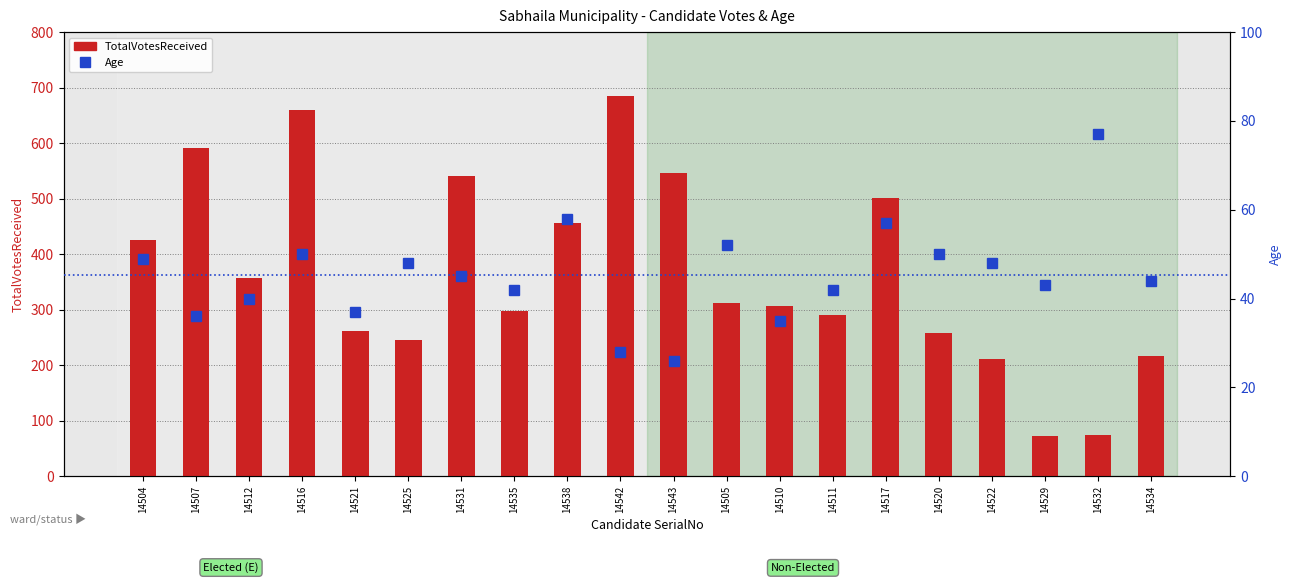

What is the label of the 9th bar from the left?

14538